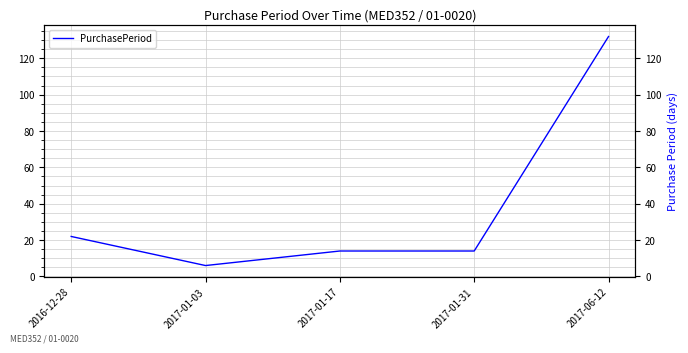

How many data points are less than 14?

1